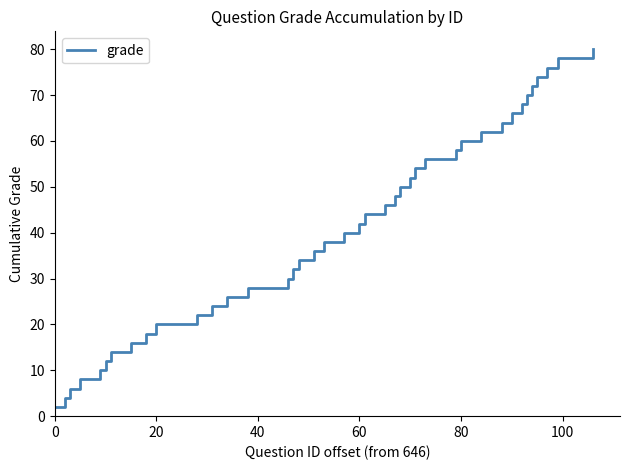

What is the difference between the maximum and minimum values?

78